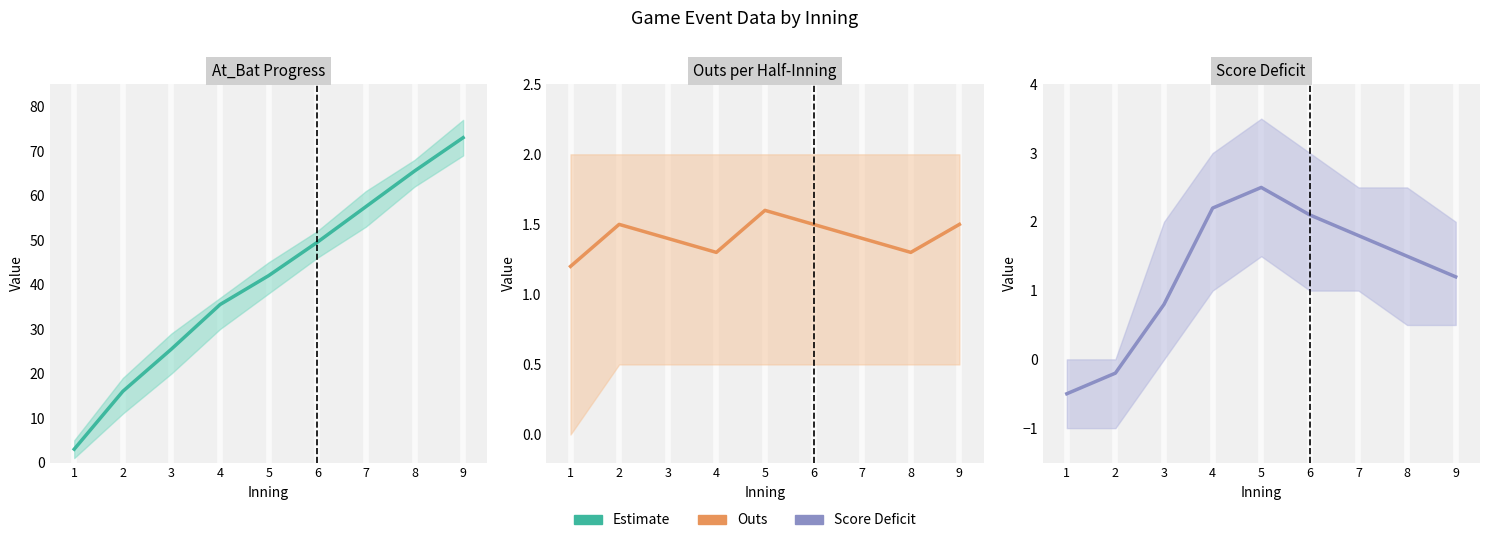

What is the value of the 3rd point from the left?

0.8